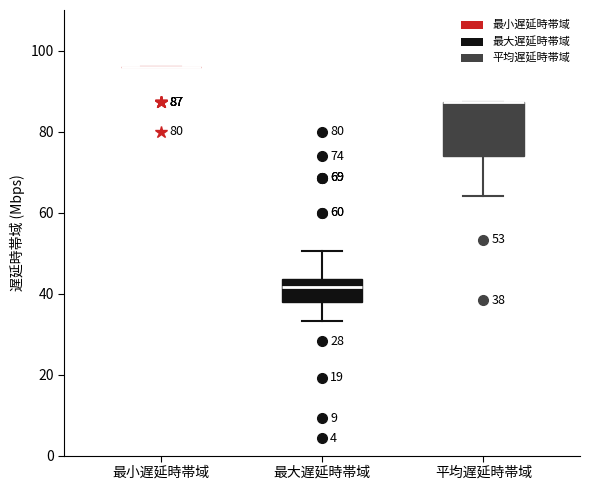

Comparing the boxes themselves (not the whiskers), which one is the tallest?

平均遅延時帯域